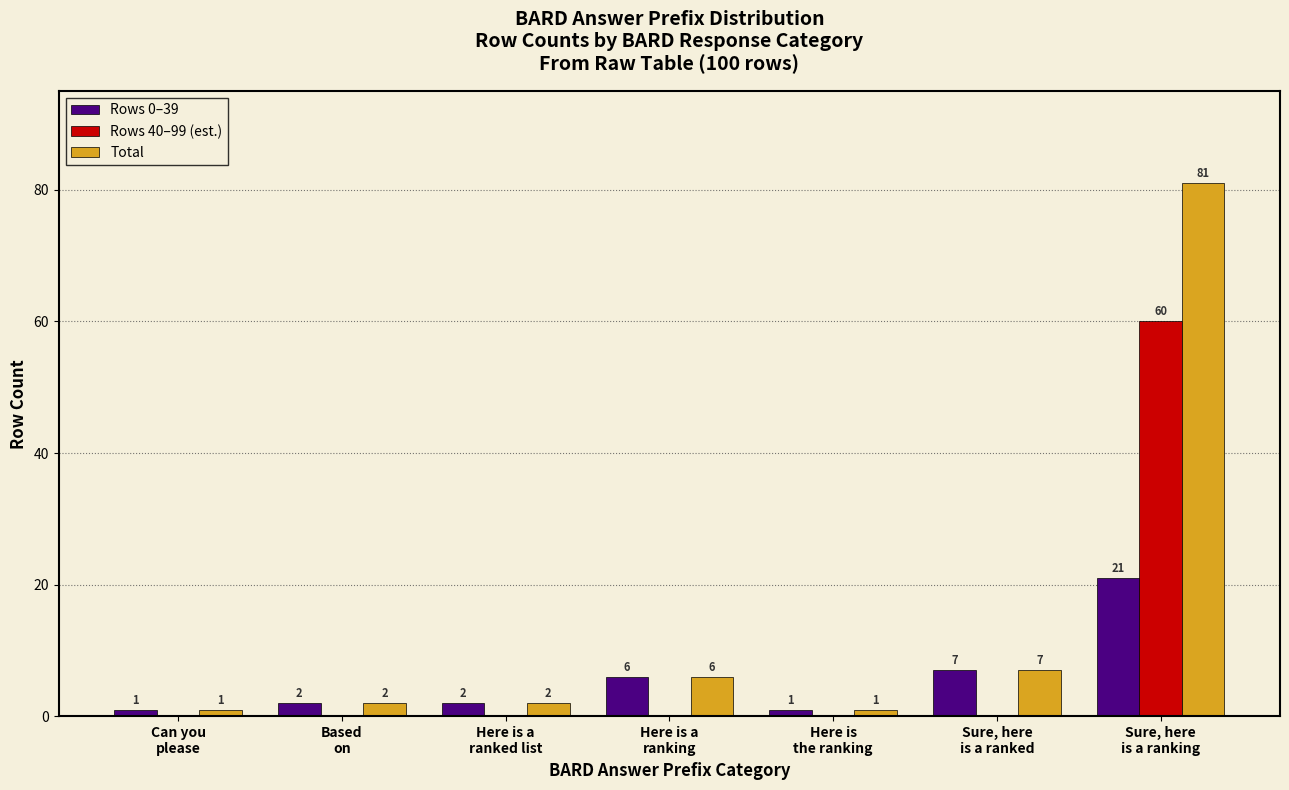

What is the maximum value shown in the chart?

81